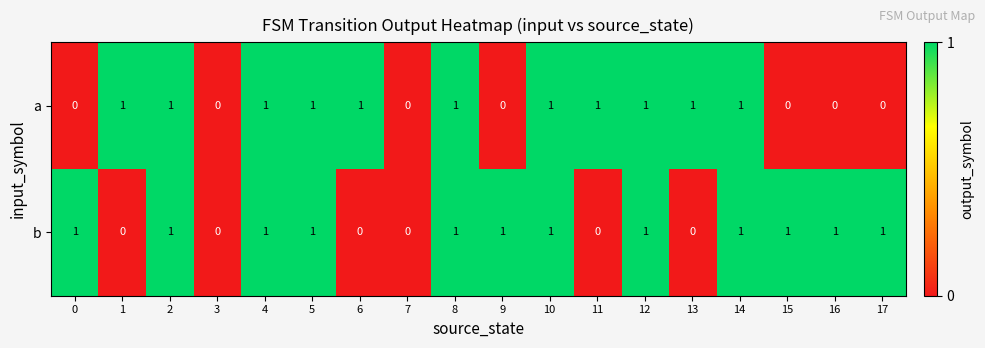

What is the difference between the highest and lowest values at 6?

1